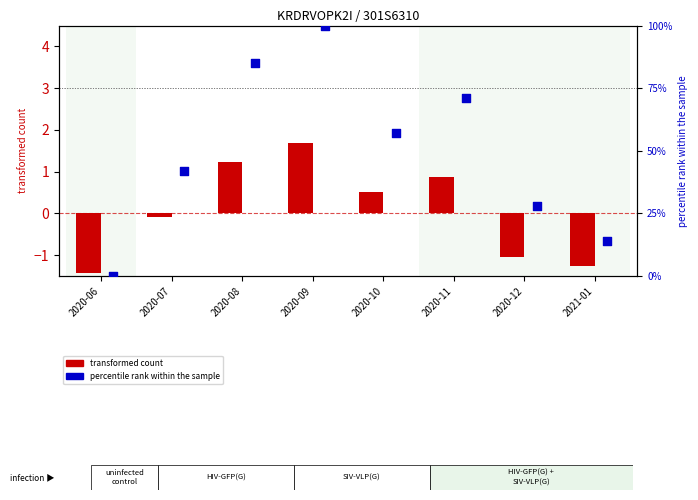

What are all the series names shown in the legend?

transformed count, percentile rank within the sample